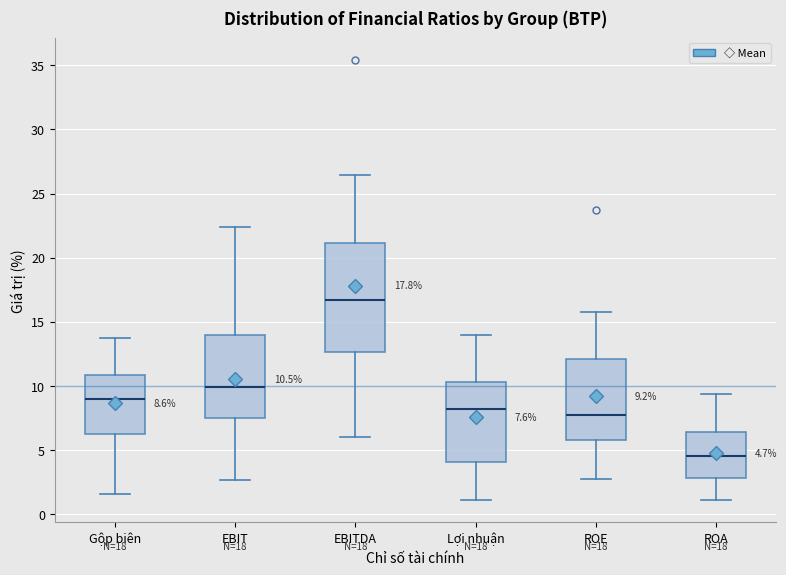

Which box has the lowest median line?

ROA